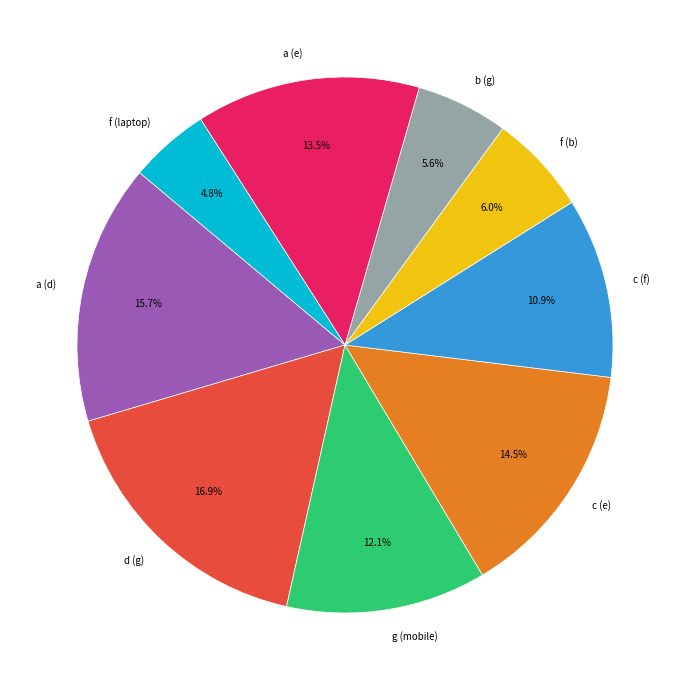

Approximately how many times larger is the value at a (d) compared to g (mobile)?

1.3